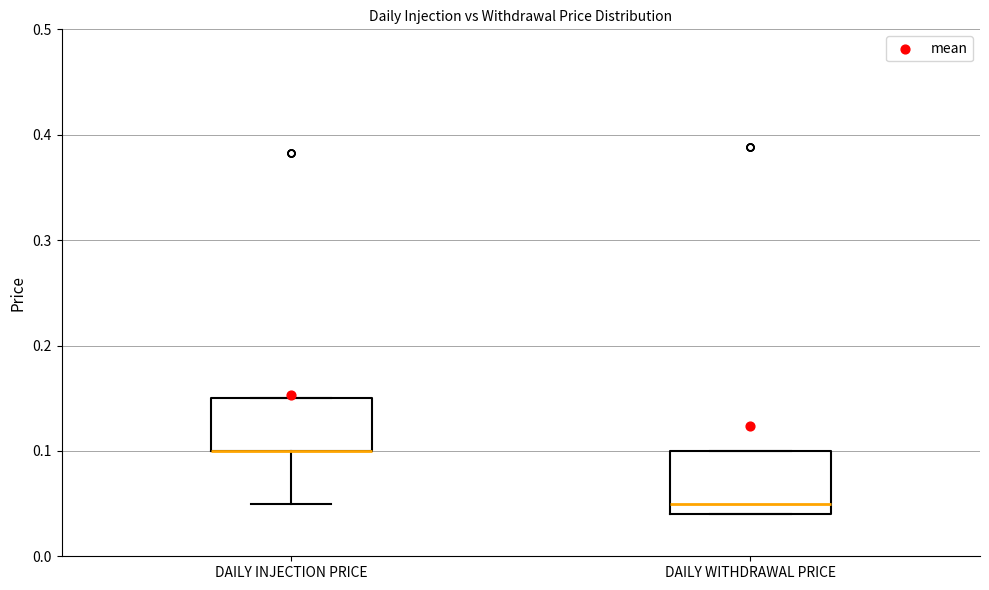

Reading left to right, read every box against the y-axis: the position of its median line, the range the box covers, and the ends of its whiskers. The values are not printed on the chart, so give them approximately, as read against the axis.

DAILY INJECTION PRICE: median 0.10 (drawn on the box's lower edge), box 0.10 to 0.15, whiskers 0.05 to 0.15
DAILY WITHDRAWAL PRICE: median 0.05, box 0.04 to 0.10, whiskers 0.04 to 0.10